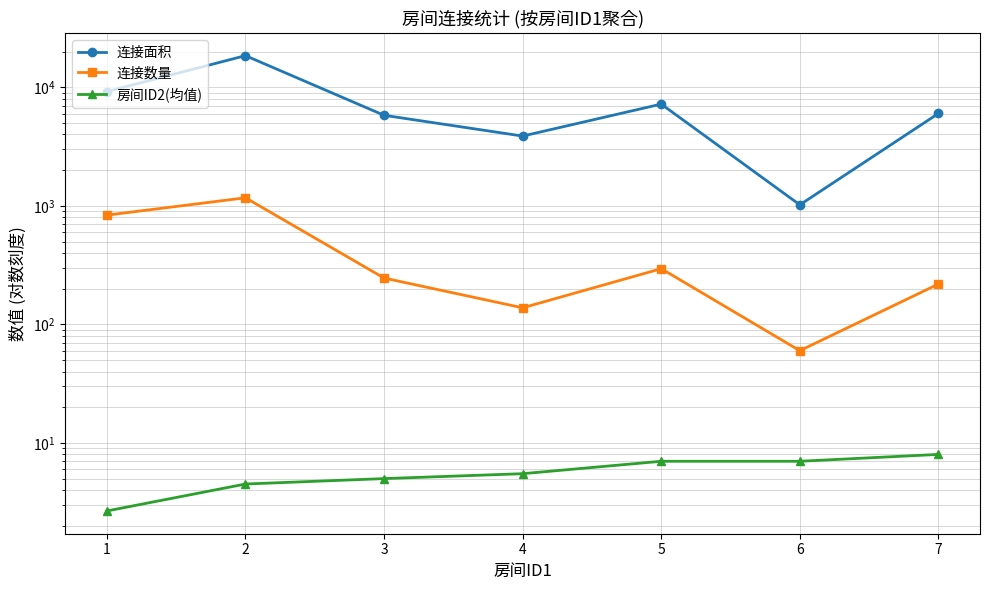

True or false: 连接数量 and 房间ID2(均值) cross at least once.

False